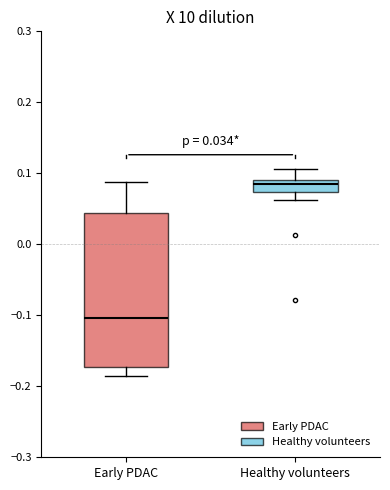

Comparing the boxes themselves (not the whiskers), which one is the tallest?

Early PDAC